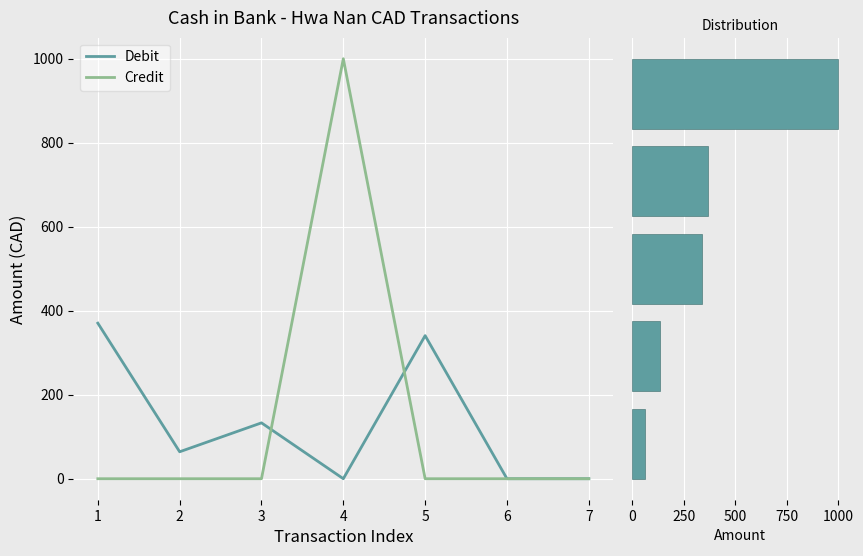

The value of Credit at 3 is 0.0. True or false?

True